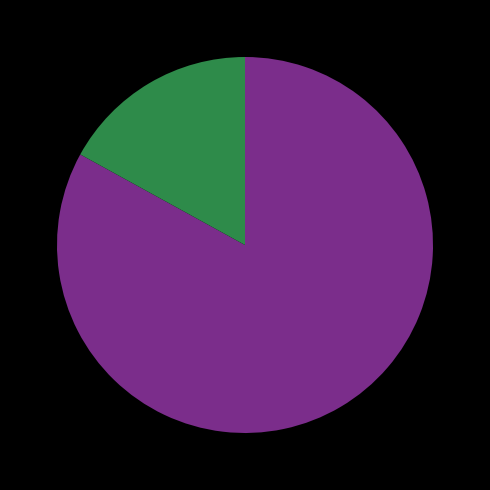

How many segments does this pie chart have?

2